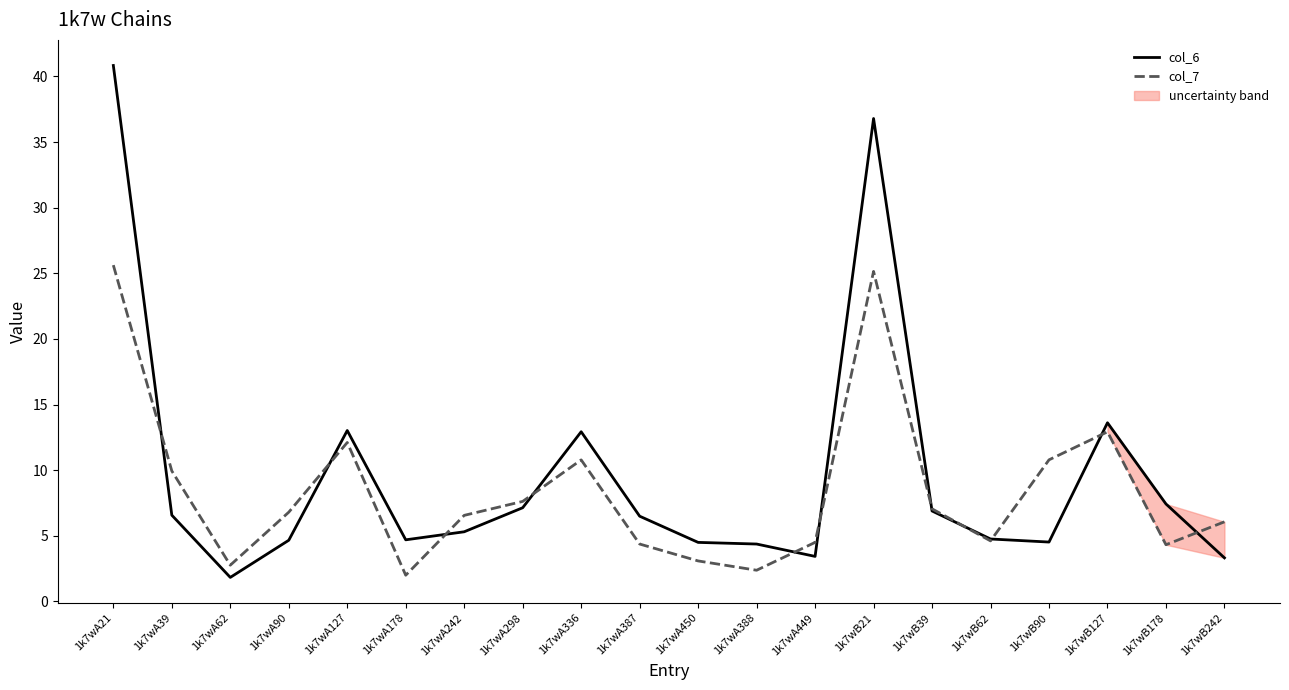

The value of col_6 at 1k7wA62 is 1.8. True or false?

True